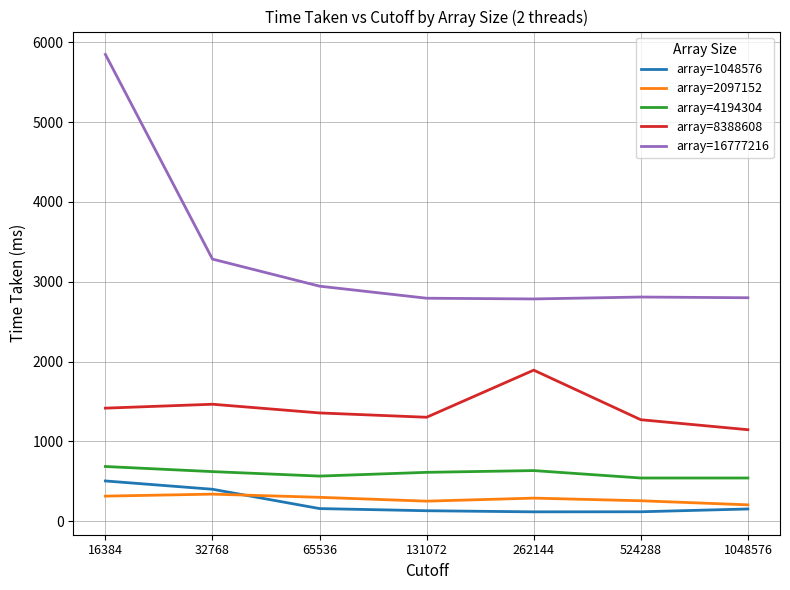

After their last crossing, which series has the higher values: array=2097152 or array=1048576?

array=2097152